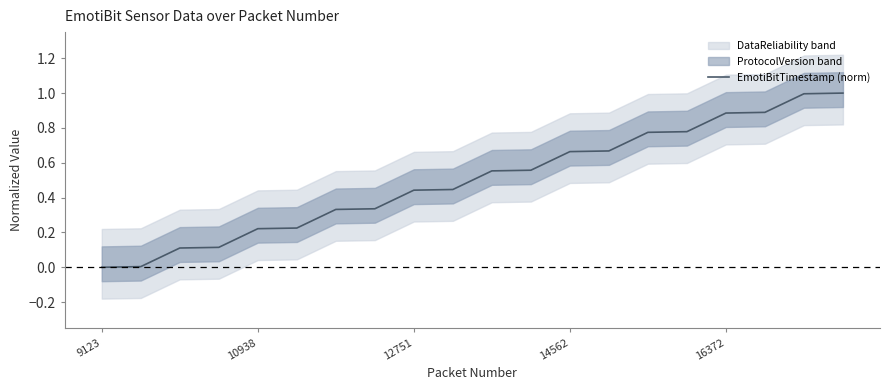

What is the maximum value for EmotiBitTimestamp (norm)?

1.0